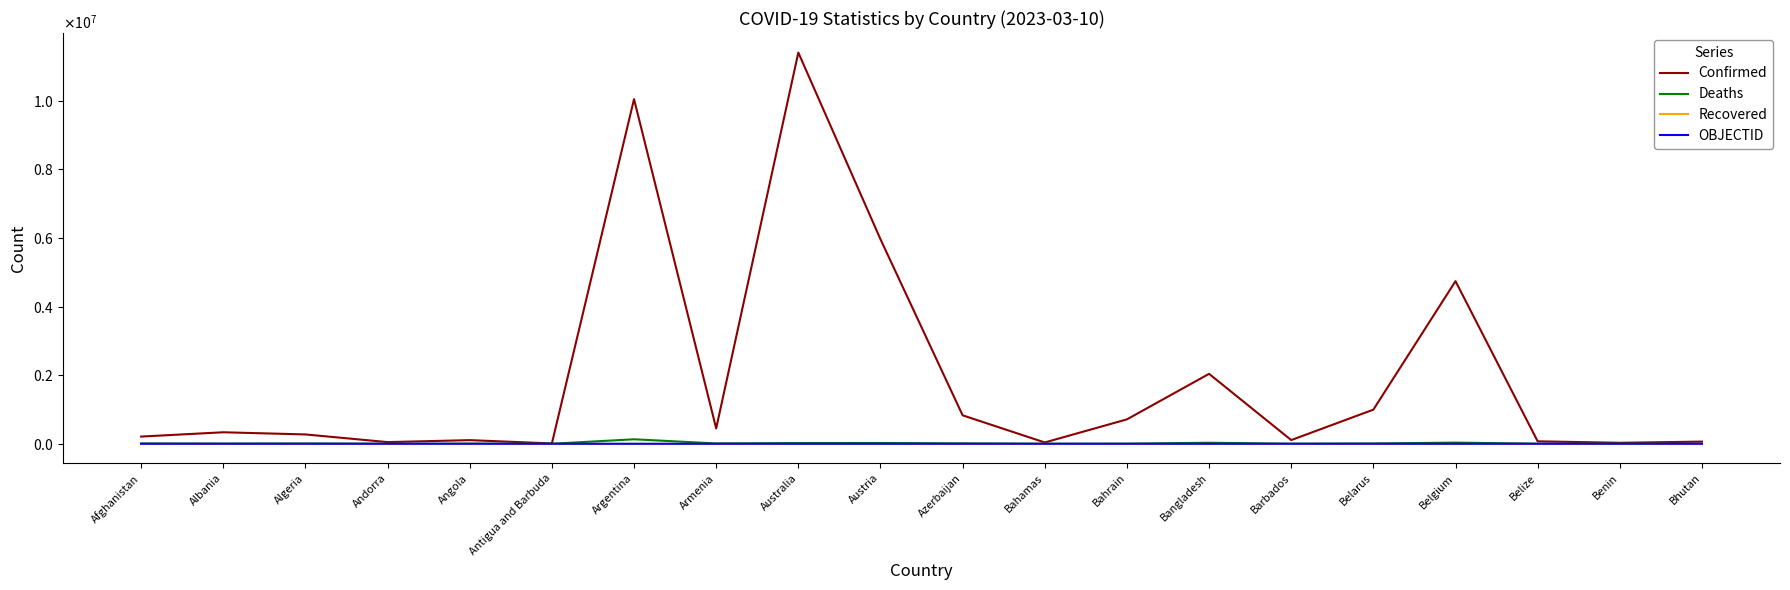

What is the total value across all series at Albania?

338057